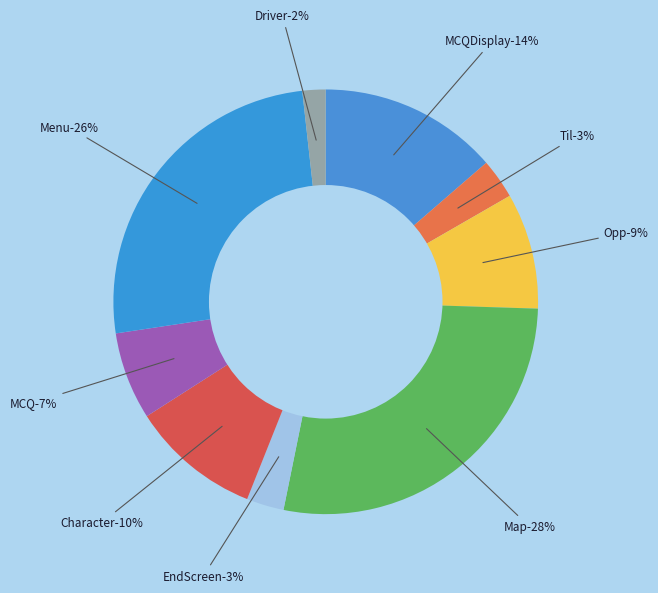

Count the number of slices in the pie.

9